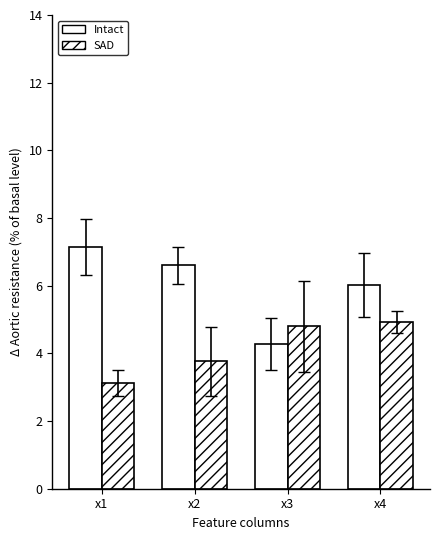

Between x3 and x4, which is larger?

x4